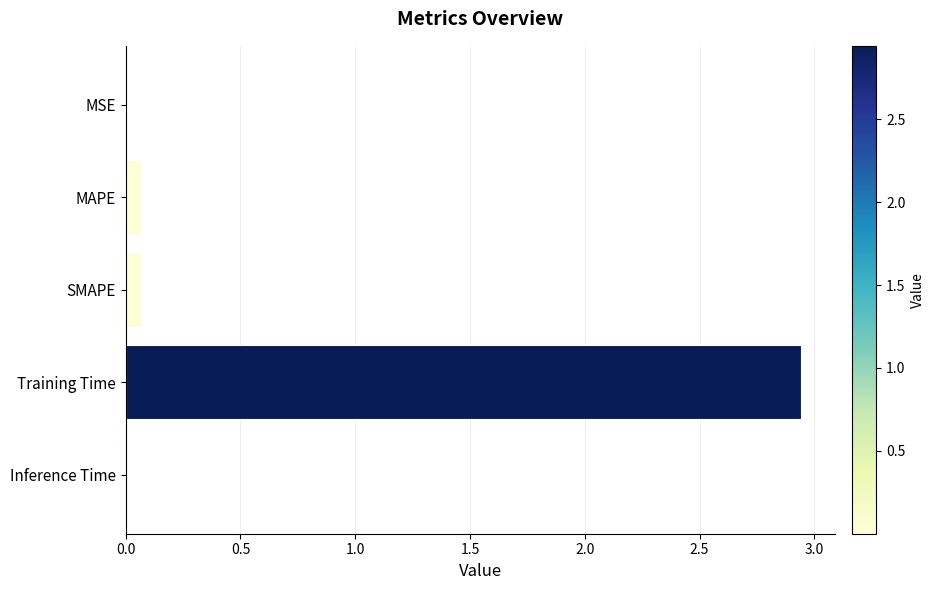

What is the sum of all values?

3.1